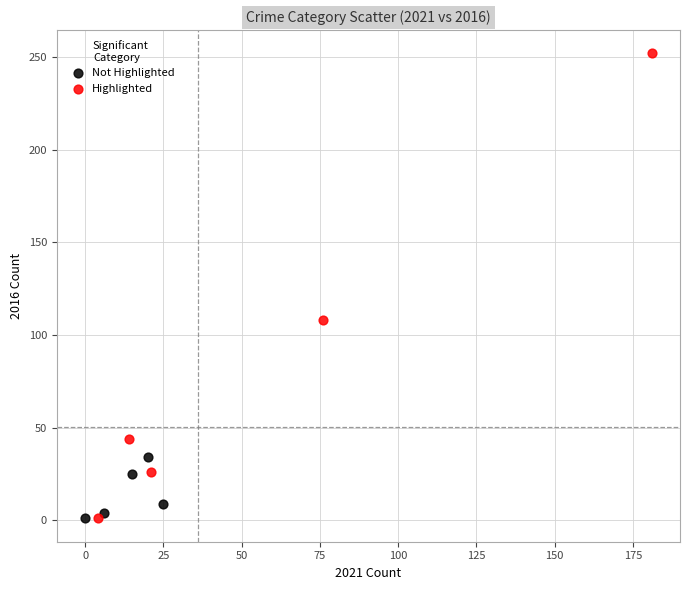

Which series has the largest Y range (max minus min)?

Highlighted